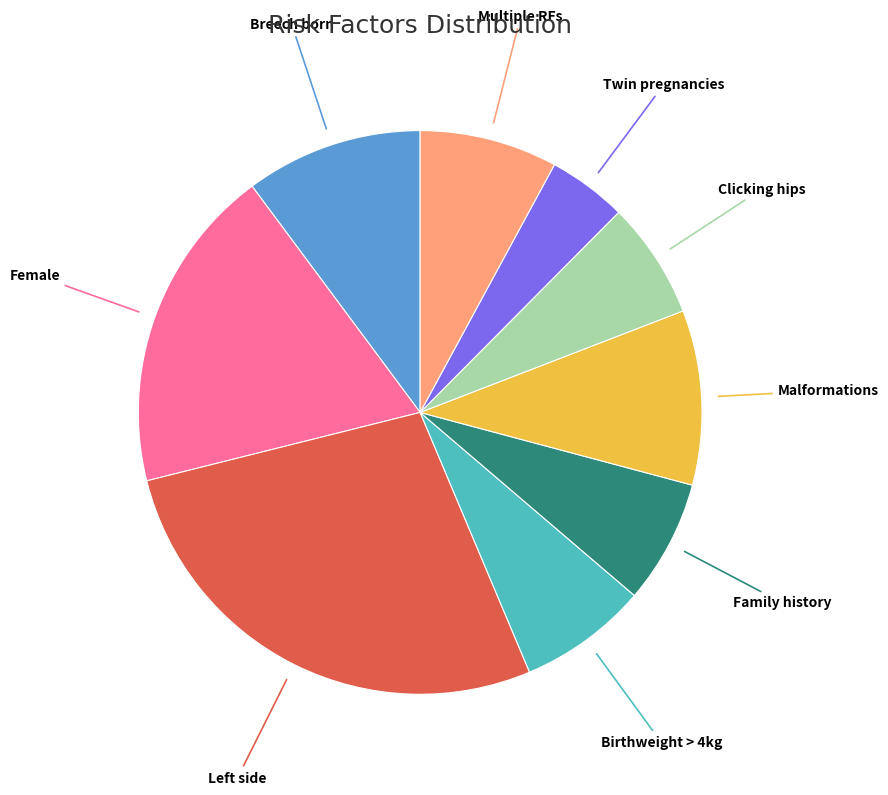

What is the ratio of the value at Female to the value at Breech born?

1.8